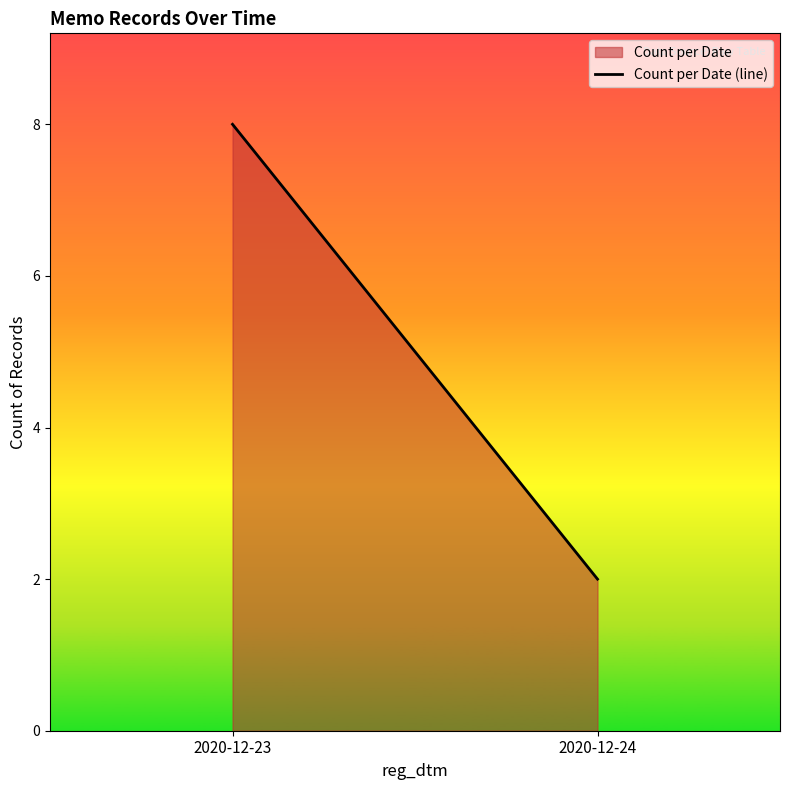

How many lines are shown in the chart?

1